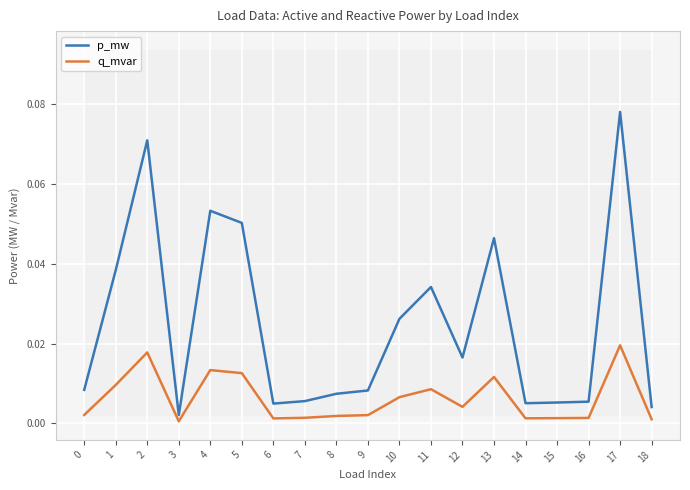

Between 11 and 17, which series saw the biggest shift?

p_mw